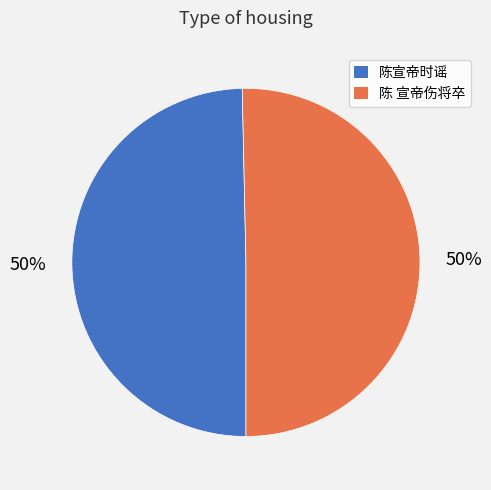

How many slices are in this pie chart?

2